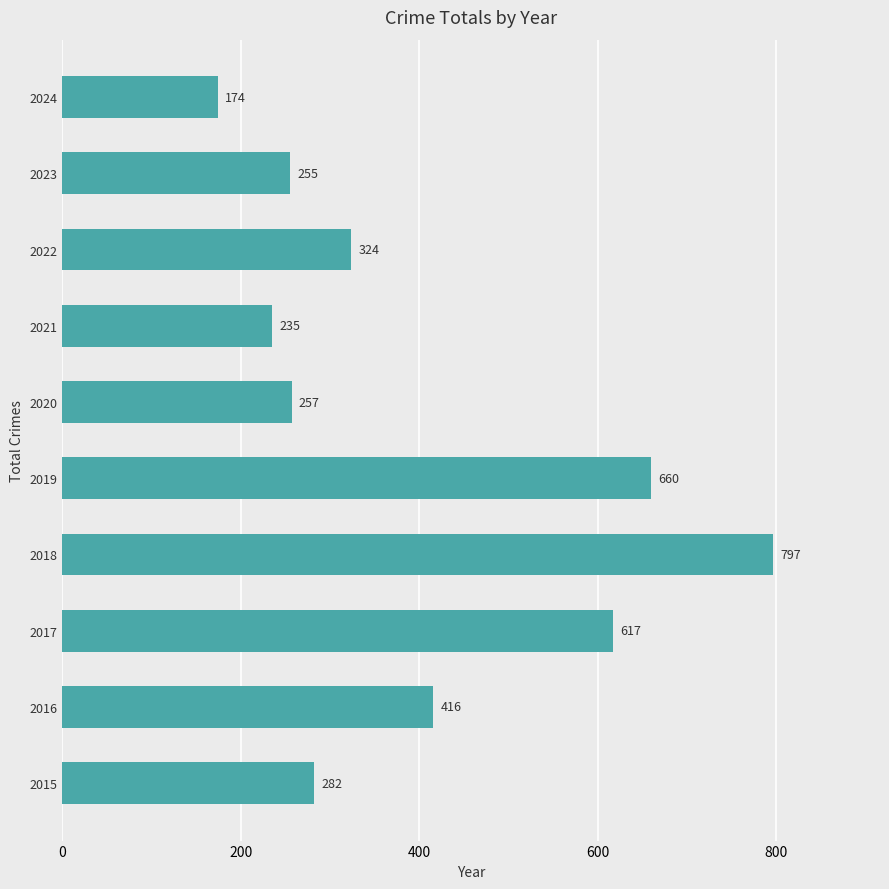

What is the greatest value displayed?

797